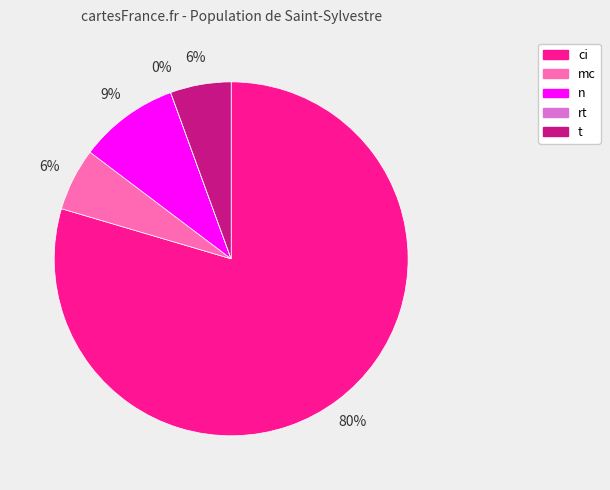

To the nearest percent, what is the combined percentage of mc and ci?

85%